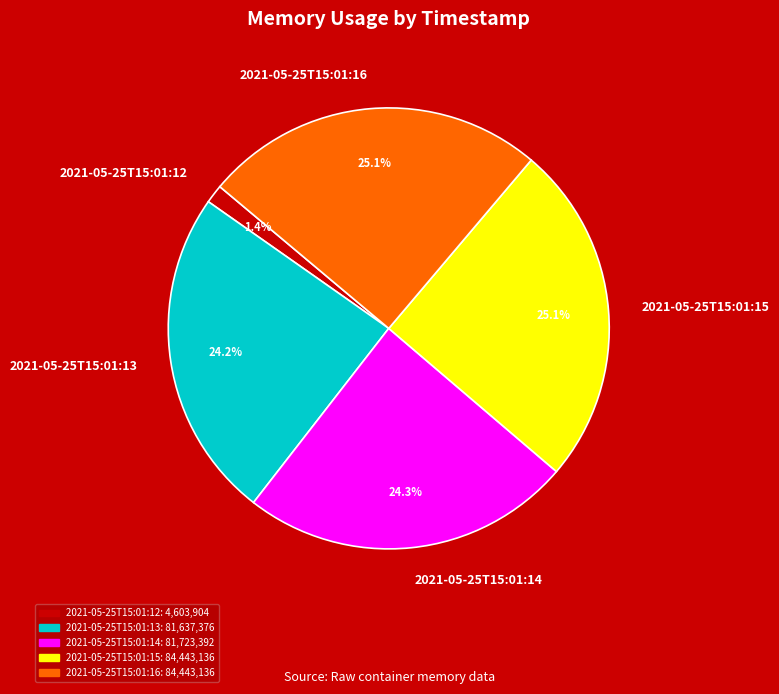

To the nearest percent, what is the combined percentage of 2021-05-25T15:01:14 and 2021-05-25T15:01:13?

48%